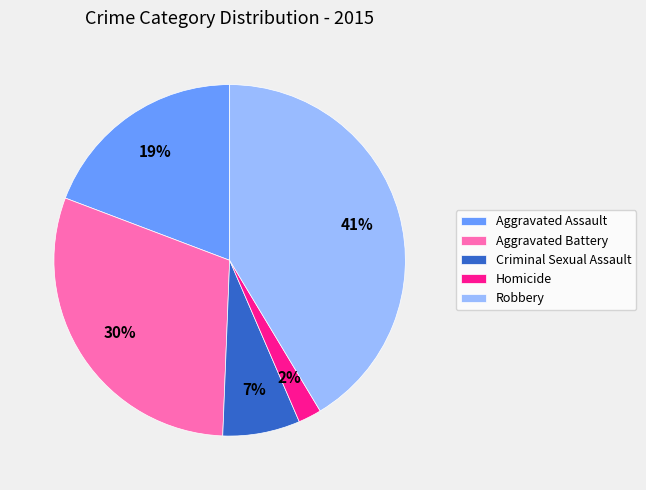

Combined, do Aggravated Battery and Criminal Sexual Assault account for over 50%?

No